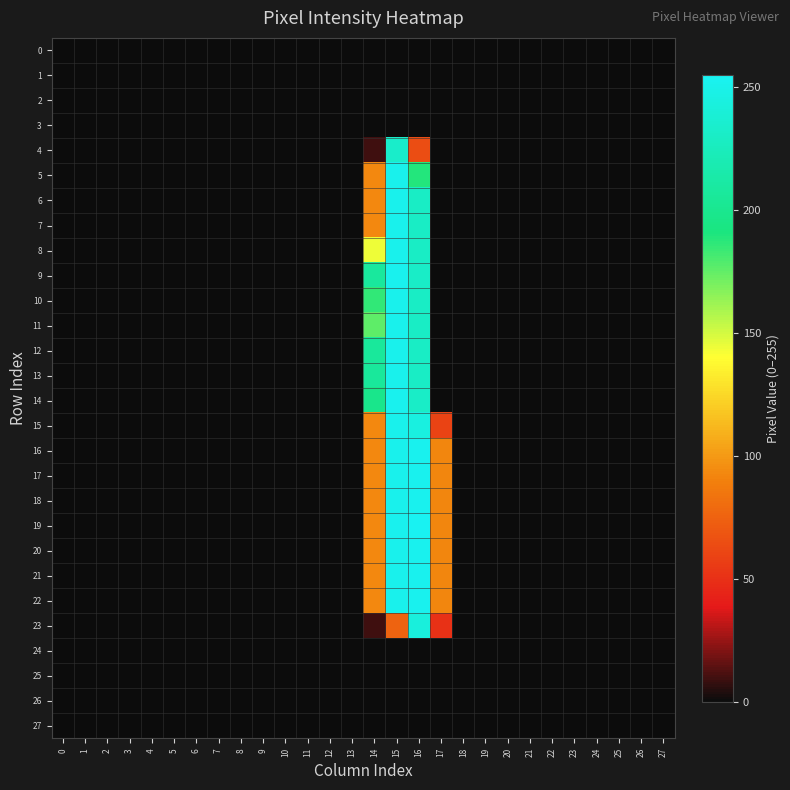

Reading left to right, what are all the values shown in this chart?

0: 0=0	1=0	2=0	3=0	4=0	5=0	6=0	7=0	8=0	9=0	10=0	11=0	12=0	13=0	14=0	15=0	16=0	17=0	18=0	19=0	20=0	21=0	22=0	23=0	24=0	25=0	26=0	27=0
1: 0=0	1=0	2=0	3=0	4=0	5=0	6=0	7=0	8=0	9=0	10=0	11=0	12=0	13=0	14=0	15=0	16=0	17=0	18=0	19=0	20=0	21=0	22=0	23=0	24=0	25=0	26=0	27=0
2: 0=0	1=0	2=0	3=0	4=0	5=0	6=0	7=0	8=0	9=0	10=0	11=0	12=0	13=0	14=0	15=0	16=0	17=0	18=0	19=0	20=0	21=0	22=0	23=0	24=0	25=0	26=0	27=0
3: 0=0	1=0	2=0	3=0	4=0	5=0	6=0	7=0	8=0	9=0	10=0	11=0	12=0	13=0	14=0	15=0	16=0	17=0	18=0	19=0	20=0	21=0	22=0	23=0	24=0	25=0	26=0	27=0
4: 0=0	1=0	2=0	3=0	4=0	5=0	6=0	7=0	8=0	9=0	10=0	11=0	12=0	13=0	14=9	15=233	16=64	17=0	18=0	19=0	20=0	21=0	22=0	23=0	24=0	25=0	26=0	27=0
5: 0=0	1=0	2=0	3=0	4=0	5=0	6=0	7=0	8=0	9=0	10=0	11=0	12=0	13=0	14=93	15=252	16=189	17=0	18=0	19=0	20=0	21=0	22=0	23=0	24=0	25=0	26=0	27=0
6: 0=0	1=0	2=0	3=0	4=0	5=0	6=0	7=0	8=0	9=0	10=0	11=0	12=0	13=0	14=93	15=252	16=230	17=0	18=0	19=0	20=0	21=0	22=0	23=0	24=0	25=0	26=0	27=0
7: 0=0	1=0	2=0	3=0	4=0	5=0	6=0	7=0	8=0	9=0	10=0	11=0	12=0	13=0	14=93	15=252	16=230	17=0	18=0	19=0	20=0	21=0	22=0	23=0	24=0	25=0	26=0	27=0
8: 0=0	1=0	2=0	3=0	4=0	5=0	6=0	7=0	8=0	9=0	10=0	11=0	12=0	13=0	14=144	15=252	16=230	17=0	18=0	19=0	20=0	21=0	22=0	23=0	24=0	25=0	26=0	27=0
9: 0=0	1=0	2=0	3=0	4=0	5=0	6=0	7=0	8=0	9=0	10=0	11=0	12=0	13=0	14=208	15=253	16=231	17=0	18=0	19=0	20=0	21=0	22=0	23=0	24=0	25=0	26=0	27=0
10: 0=0	1=0	2=0	3=0	4=0	5=0	6=0	7=0	8=0	9=0	10=0	11=0	12=0	13=0	14=186	15=252	16=230	17=0	18=0	19=0	20=0	21=0	22=0	23=0	24=0	25=0	26=0	27=0
11: 0=0	1=0	2=0	3=0	4=0	5=0	6=0	7=0	8=0	9=0	10=0	11=0	12=0	13=0	14=176	15=252	16=230	17=0	18=0	19=0	20=0	21=0	22=0	23=0	24=0	25=0	26=0	27=0
12: 0=0	1=0	2=0	3=0	4=0	5=0	6=0	7=0	8=0	9=0	10=0	11=0	12=0	13=0	14=207	15=252	16=230	17=0	18=0	19=0	20=0	21=0	22=0	23=0	24=0	25=0	26=0	27=0
13: 0=0	1=0	2=0	3=0	4=0	5=0	6=0	7=0	8=0	9=0	10=0	11=0	12=0	13=0	14=207	15=252	16=230	17=0	18=0	19=0	20=0	21=0	22=0	23=0	24=0	25=0	26=0	27=0
14: 0=0	1=0	2=0	3=0	4=0	5=0	6=0	7=0	8=0	9=0	10=0	11=0	12=0	13=0	14=198	15=253	16=231	17=0	18=0	19=0	20=0	21=0	22=0	23=0	24=0	25=0	26=0	27=0
15: 0=0	1=0	2=0	3=0	4=0	5=0	6=0	7=0	8=0	9=0	10=0	11=0	12=0	13=0	14=93	15=252	16=245	17=59	18=0	19=0	20=0	21=0	22=0	23=0	24=0	25=0	26=0	27=0
16: 0=0	1=0	2=0	3=0	4=0	5=0	6=0	7=0	8=0	9=0	10=0	11=0	12=0	13=0	14=93	15=252	16=253	17=92	18=0	19=0	20=0	21=0	22=0	23=0	24=0	25=0	26=0	27=0
17: 0=0	1=0	2=0	3=0	4=0	5=0	6=0	7=0	8=0	9=0	10=0	11=0	12=0	13=0	14=93	15=252	16=253	17=92	18=0	19=0	20=0	21=0	22=0	23=0	24=0	25=0	26=0	27=0
18: 0=0	1=0	2=0	3=0	4=0	5=0	6=0	7=0	8=0	9=0	10=0	11=0	12=0	13=0	14=93	15=252	16=253	17=92	18=0	19=0	20=0	21=0	22=0	23=0	24=0	25=0	26=0	27=0
19: 0=0	1=0	2=0	3=0	4=0	5=0	6=0	7=0	8=0	9=0	10=0	11=0	12=0	13=0	14=93	15=253	16=255	17=92	18=0	19=0	20=0	21=0	22=0	23=0	24=0	25=0	26=0	27=0
20: 0=0	1=0	2=0	3=0	4=0	5=0	6=0	7=0	8=0	9=0	10=0	11=0	12=0	13=0	14=93	15=252	16=253	17=92	18=0	19=0	20=0	21=0	22=0	23=0	24=0	25=0	26=0	27=0
21: 0=0	1=0	2=0	3=0	4=0	5=0	6=0	7=0	8=0	9=0	10=0	11=0	12=0	13=0	14=93	15=252	16=253	17=92	18=0	19=0	20=0	21=0	22=0	23=0	24=0	25=0	26=0	27=0
22: 0=0	1=0	2=0	3=0	4=0	5=0	6=0	7=0	8=0	9=0	10=0	11=0	12=0	13=0	14=93	15=252	16=253	17=92	18=0	19=0	20=0	21=0	22=0	23=0	24=0	25=0	26=0	27=0
23: 0=0	1=0	2=0	3=0	4=0	5=0	6=0	7=0	8=0	9=0	10=0	11=0	12=0	13=0	14=9	15=75	16=243	17=50	18=0	19=0	20=0	21=0	22=0	23=0	24=0	25=0	26=0	27=0
24: 0=0	1=0	2=0	3=0	4=0	5=0	6=0	7=0	8=0	9=0	10=0	11=0	12=0	13=0	14=0	15=0	16=0	17=0	18=0	19=0	20=0	21=0	22=0	23=0	24=0	25=0	26=0	27=0
25: 0=0	1=0	2=0	3=0	4=0	5=0	6=0	7=0	8=0	9=0	10=0	11=0	12=0	13=0	14=0	15=0	16=0	17=0	18=0	19=0	20=0	21=0	22=0	23=0	24=0	25=0	26=0	27=0
26: 0=0	1=0	2=0	3=0	4=0	5=0	6=0	7=0	8=0	9=0	10=0	11=0	12=0	13=0	14=0	15=0	16=0	17=0	18=0	19=0	20=0	21=0	22=0	23=0	24=0	25=0	26=0	27=0
27: 0=0	1=0	2=0	3=0	4=0	5=0	6=0	7=0	8=0	9=0	10=0	11=0	12=0	13=0	14=0	15=0	16=0	17=0	18=0	19=0	20=0	21=0	22=0	23=0	24=0	25=0	26=0	27=0